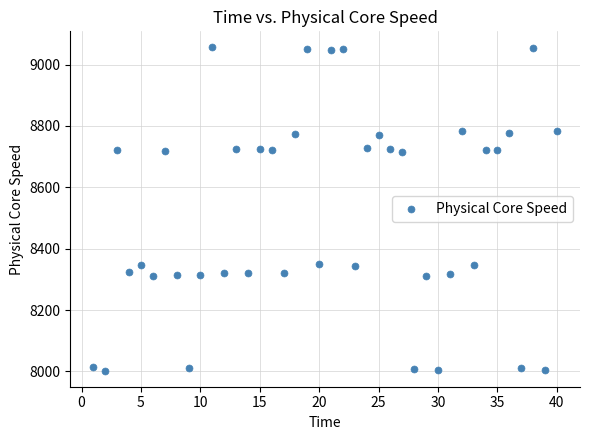

What is the range of X values (max minus min)?

39.0